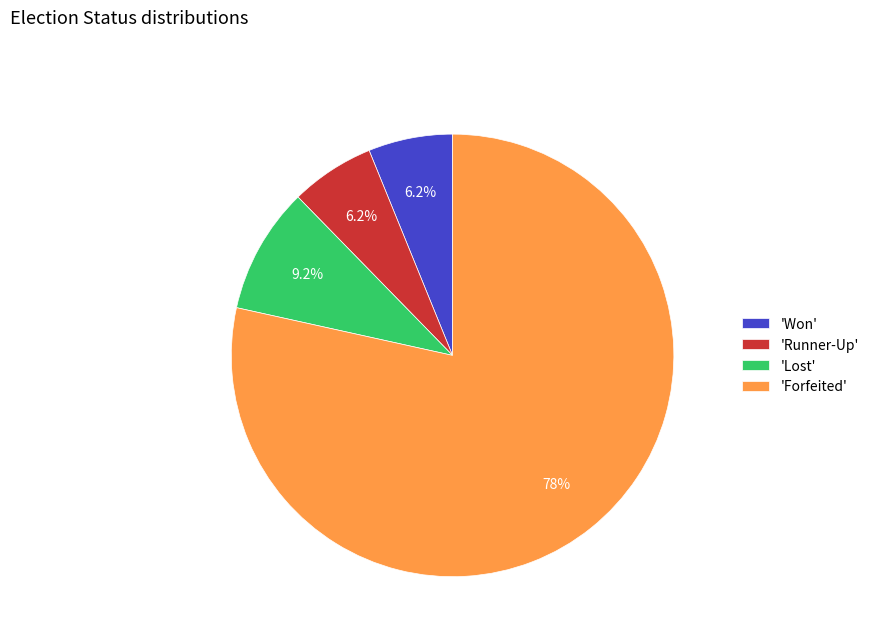

Between 'Lost' and 'Forfeited', which is larger?

'Forfeited'